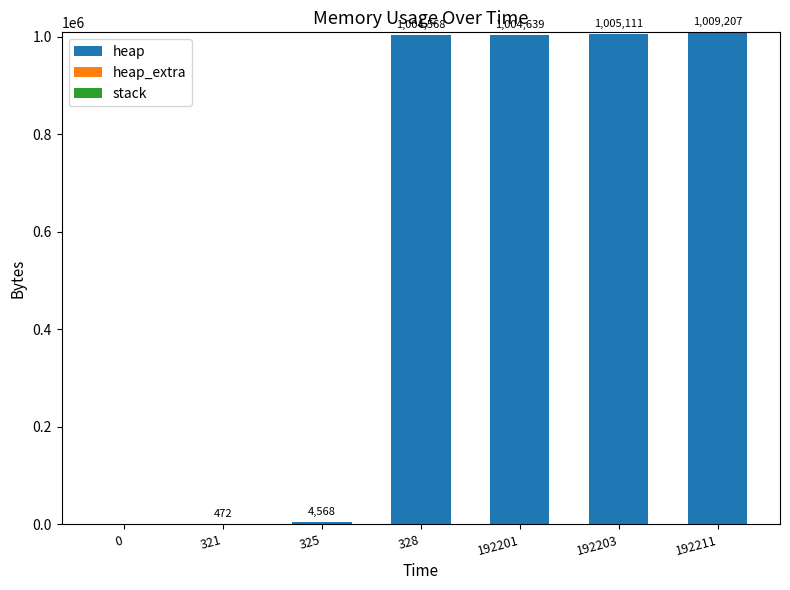

What is the sum of all heap values?

4028565